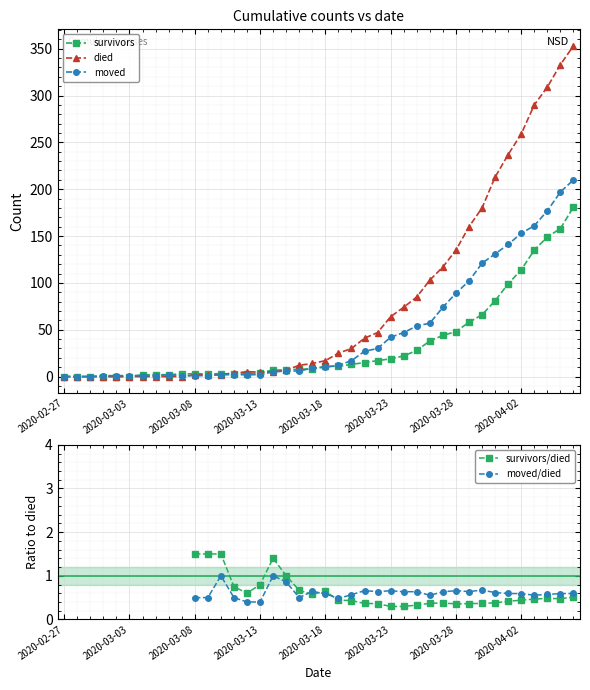

At how many categories does at least one series exceed 246?

5